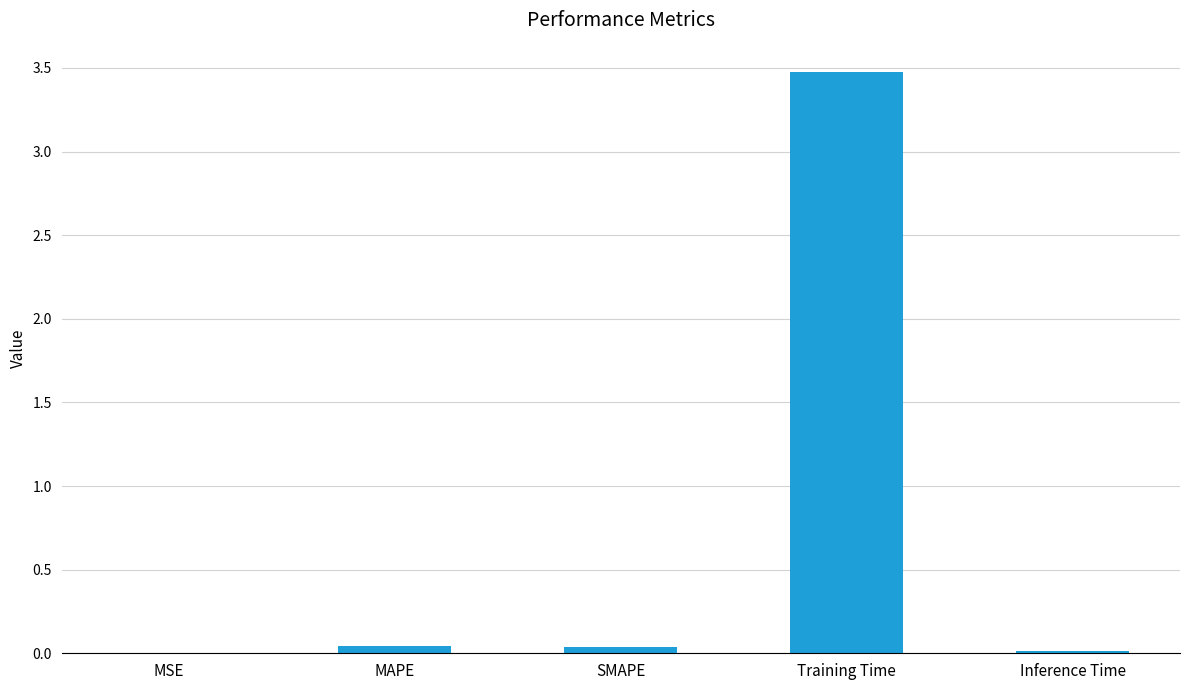

What is the greatest value displayed?

3.5